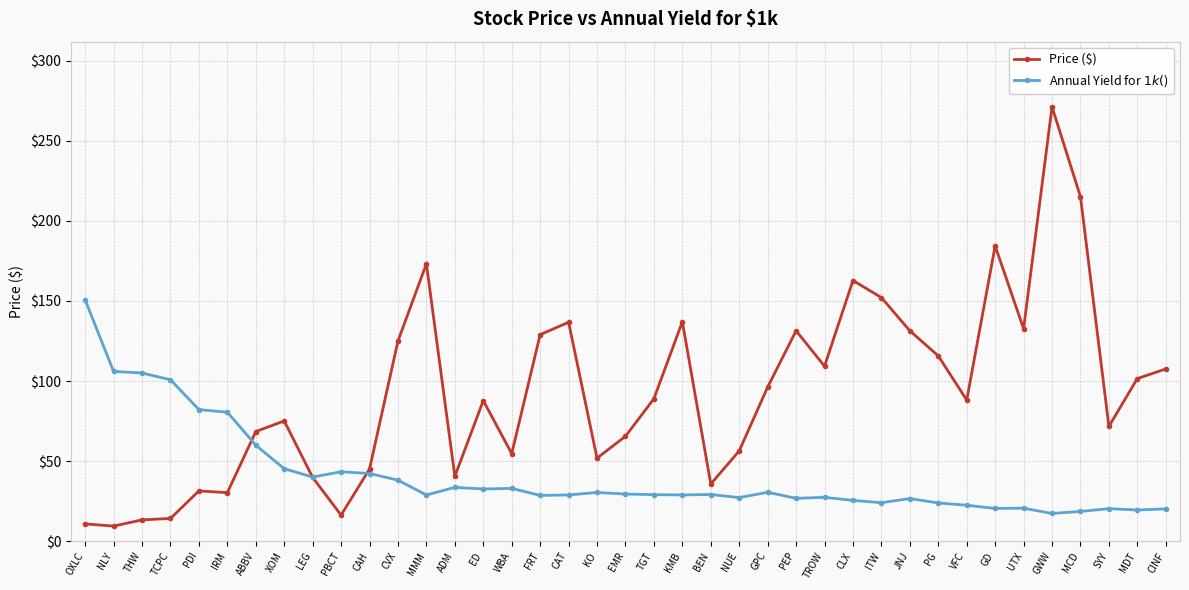

What is the sum of all Price ($) values?

3606.8